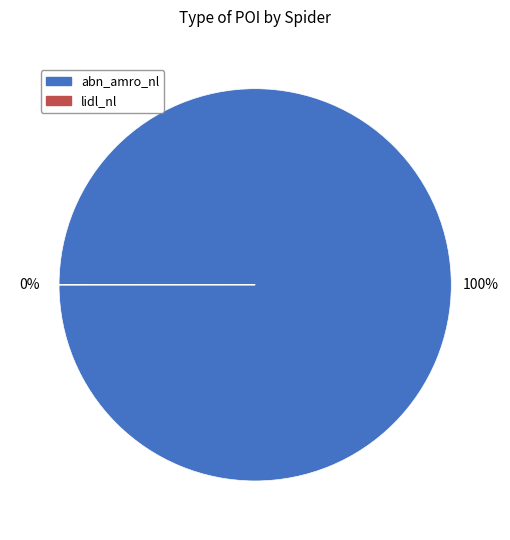

How many slices are in this pie chart?

2